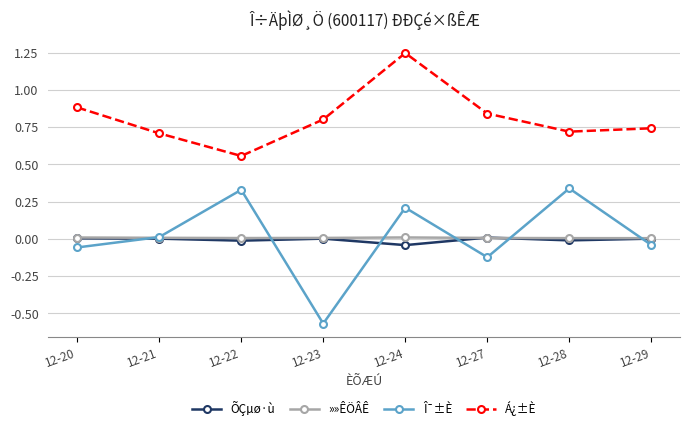

How many lines are shown in the chart?

4